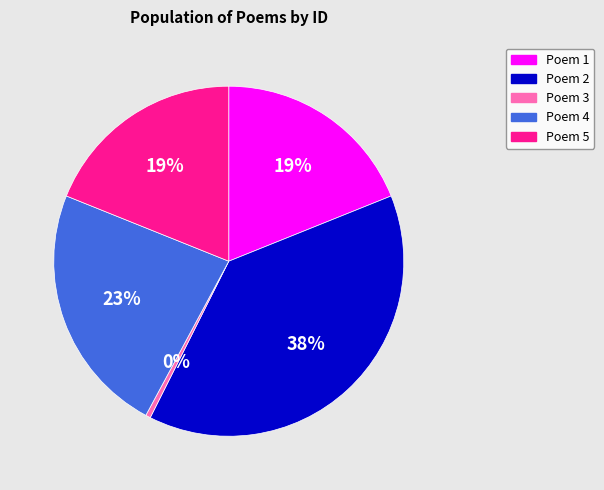

To the nearest percent, what is the difference between the largest and smallest slice percentages?

38%